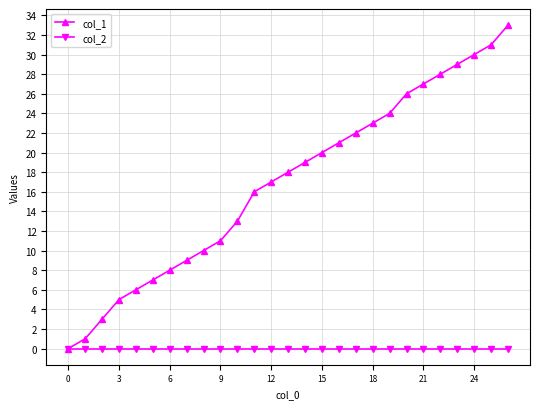

Does the chart display data point markers on the line(s)?

Yes